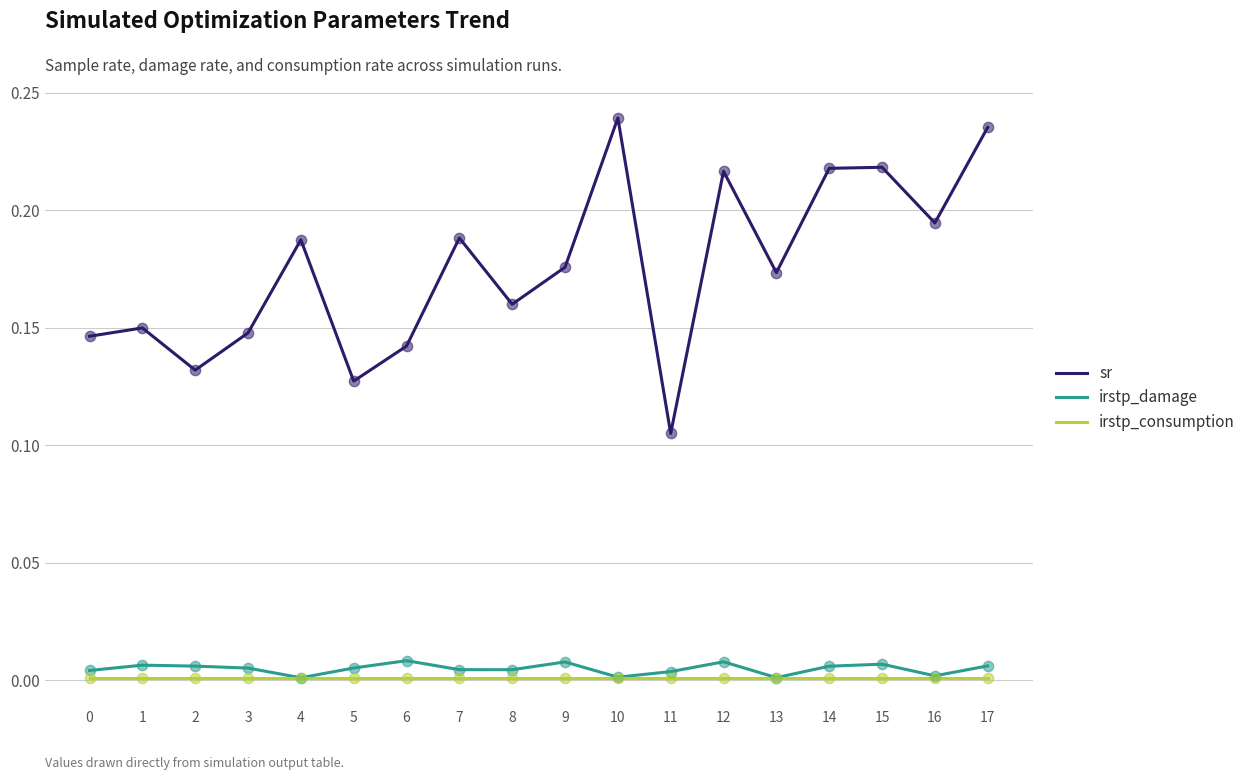

At how many categories does at least one series exceed 0?

18